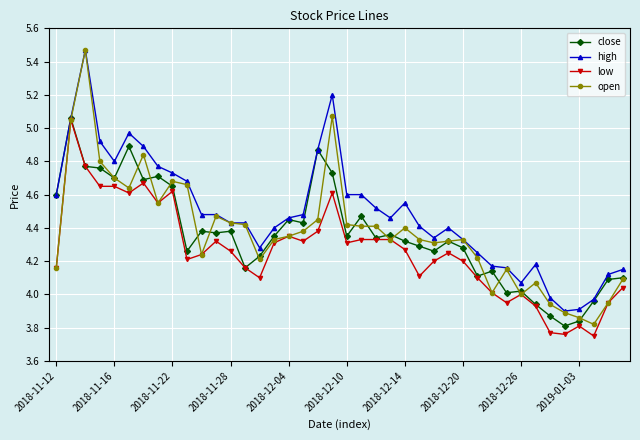

Which series has the largest total across all categories?

high